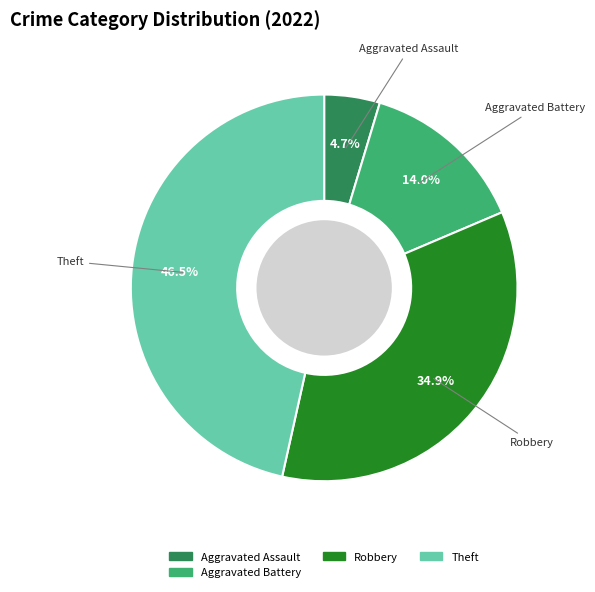

How many segments does this pie chart have?

4